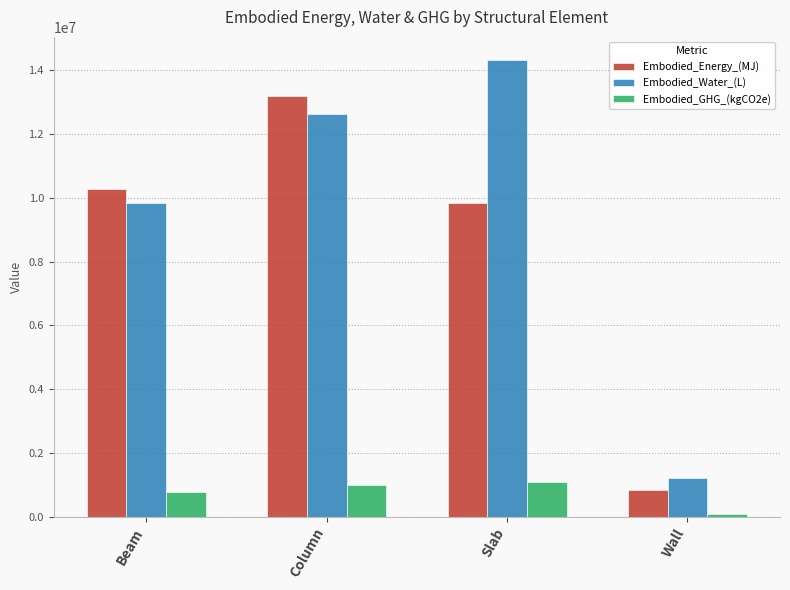

How many data points in Embodied_Energy_(MJ) are less than 10279814?

2